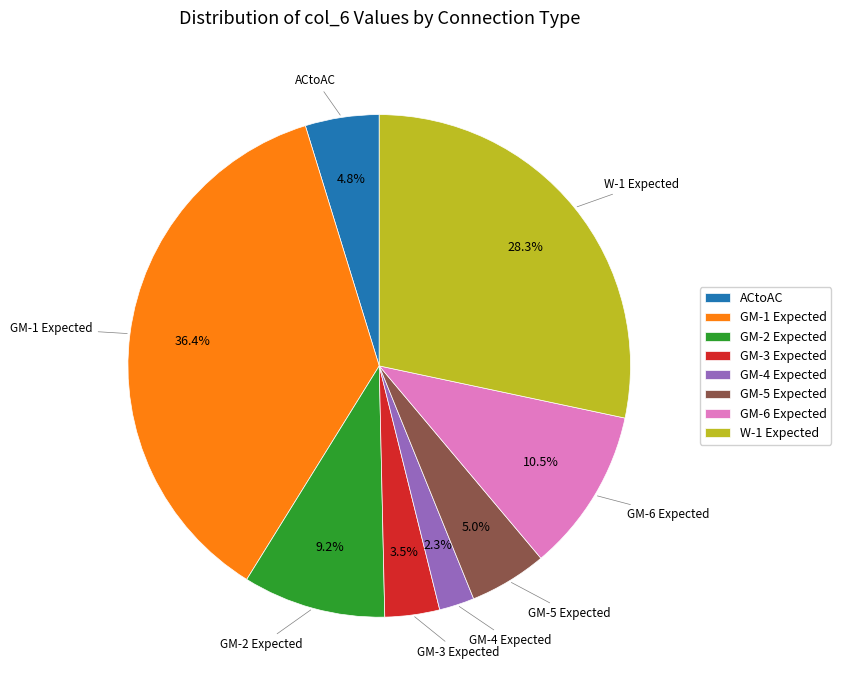

How many slices are in this pie chart?

8